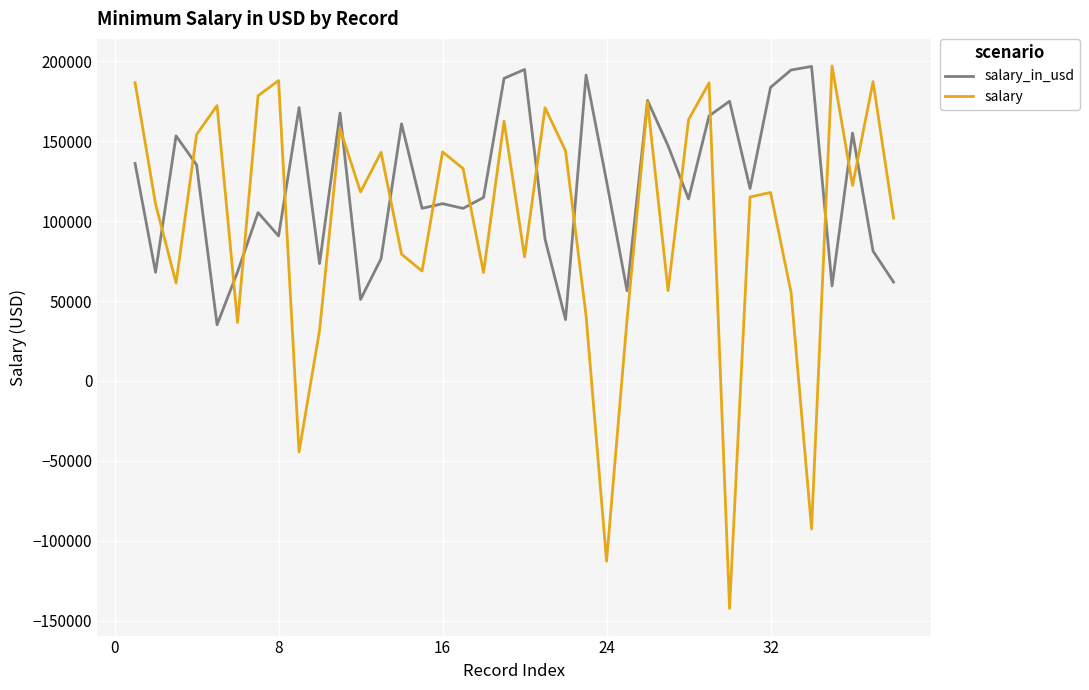

What is the lowest value of the salary_in_usd series?

35156